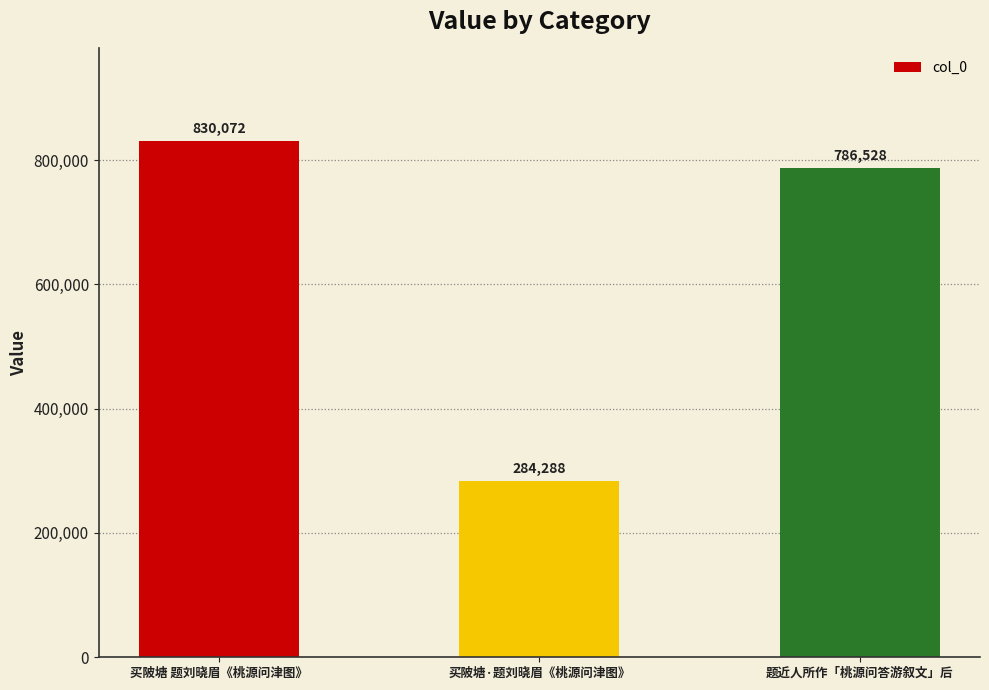

Which category has the highest value across all series?

买陂塘 题刘晓眉《桃源问津图》